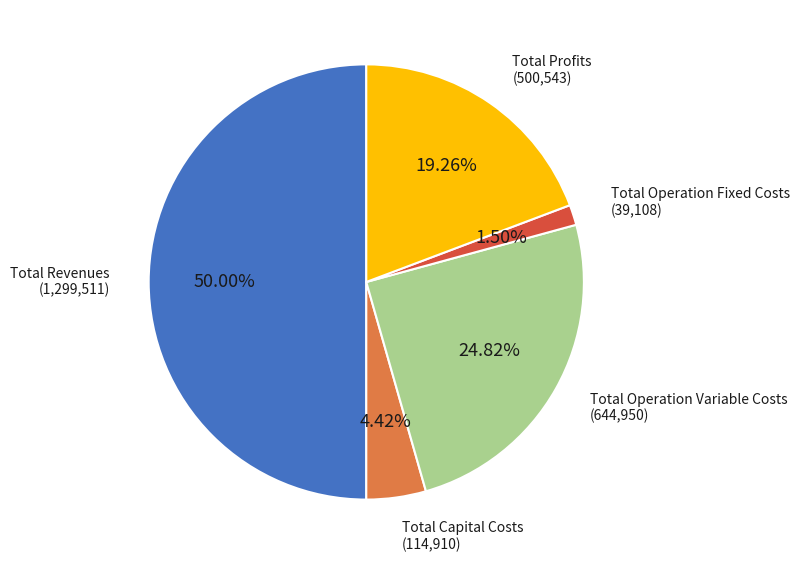

To the nearest percent, what is the average slice percentage?

20%